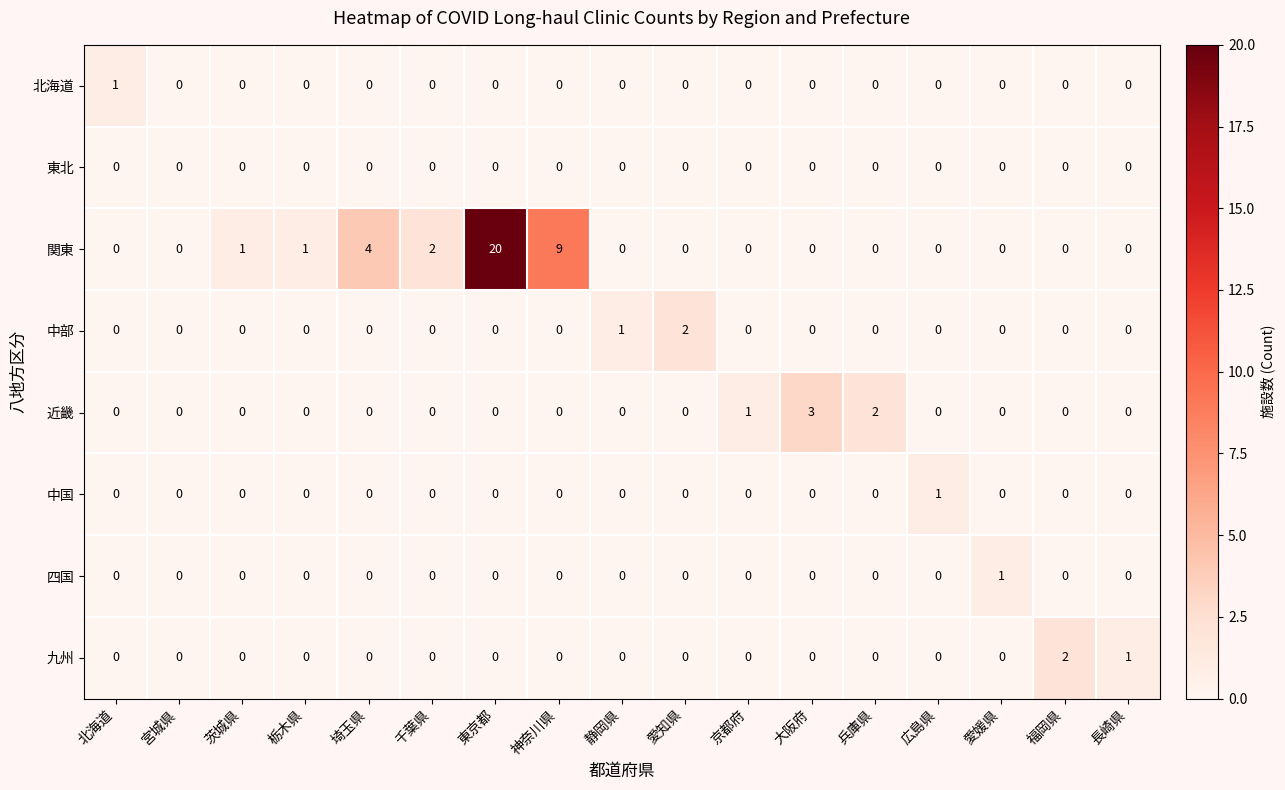

How many 北海道 values are between 0 and 1?

17